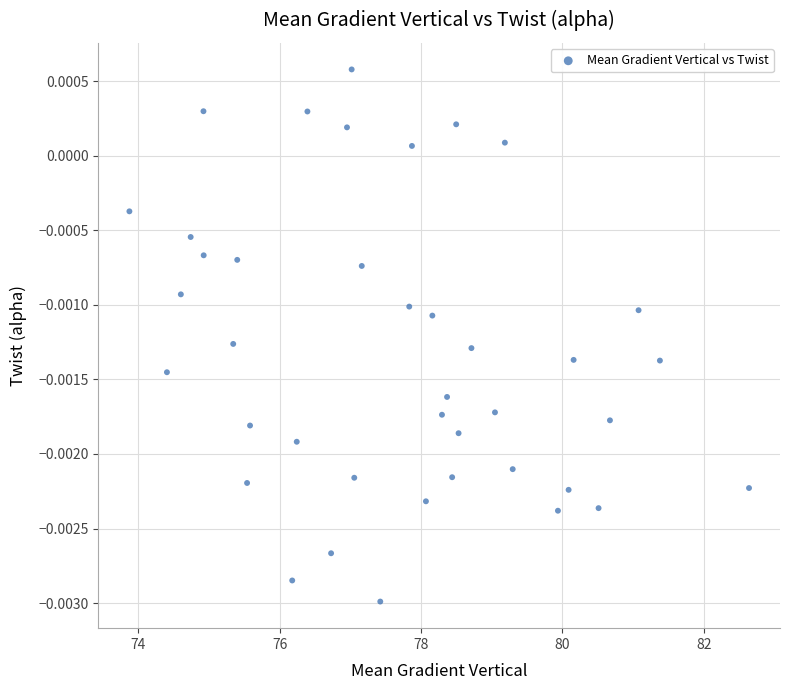

What is the range of X values (max minus min)?

8.8